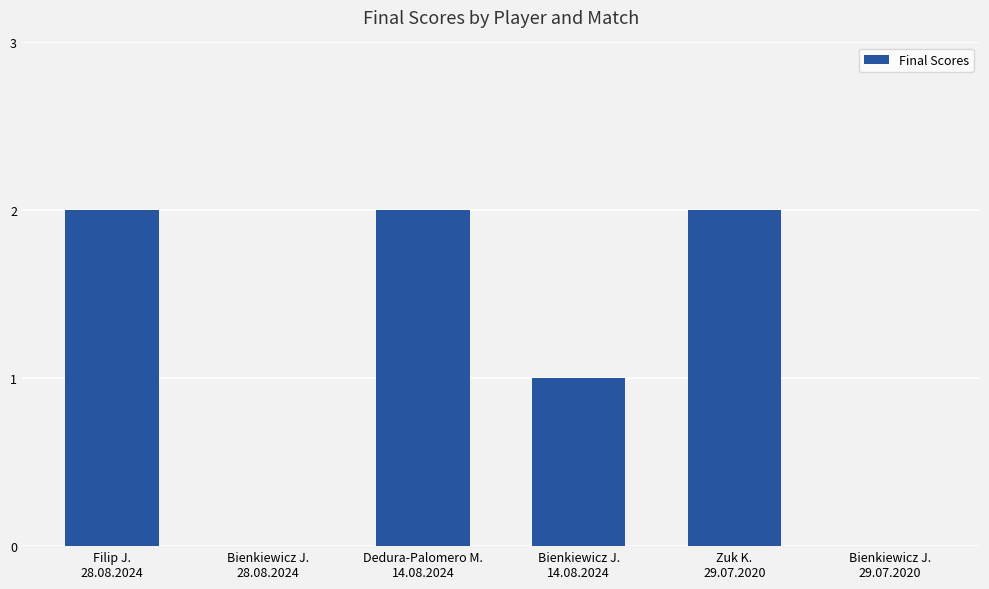

Count the number of data series in this chart.

1